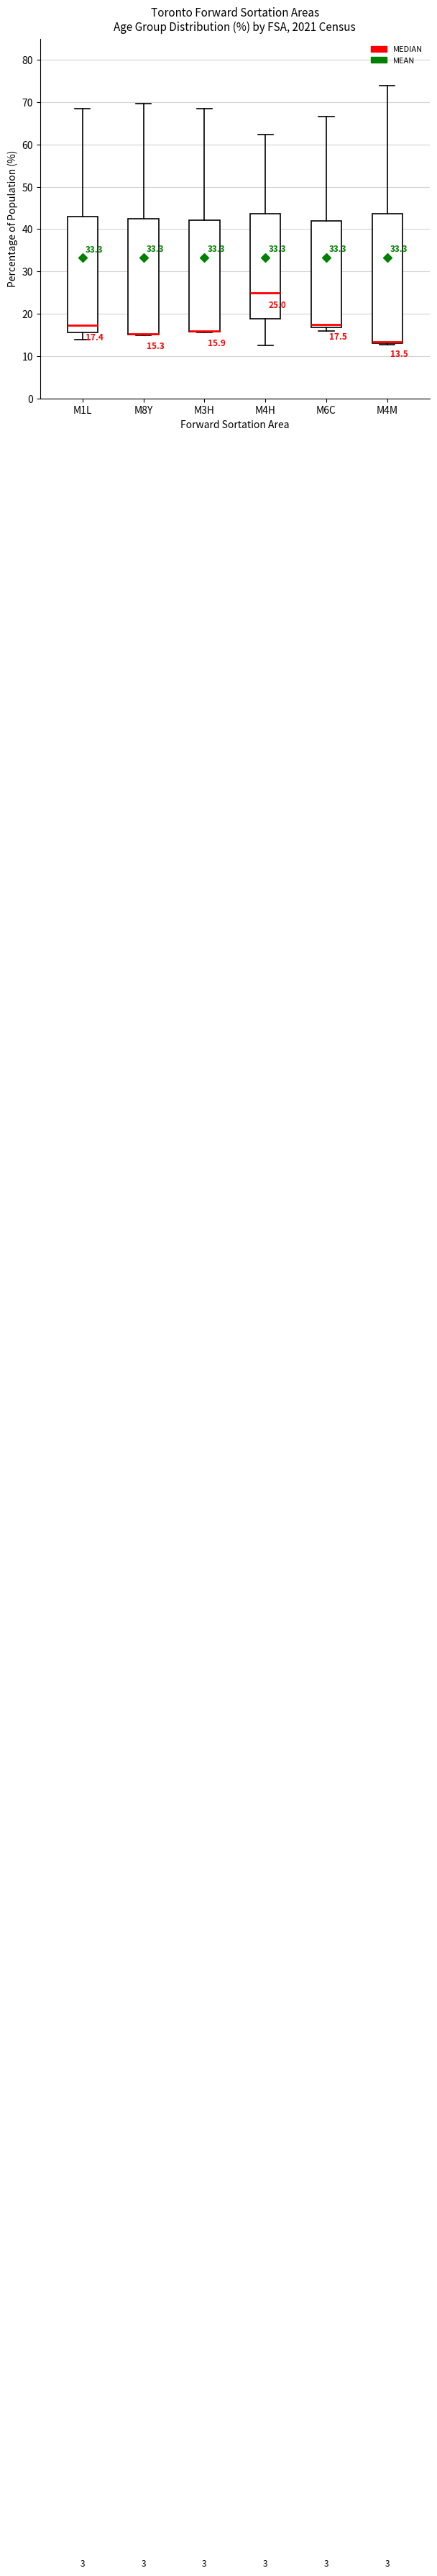

Which box is the tallest, from its lower edge to its upper edge?

M4M